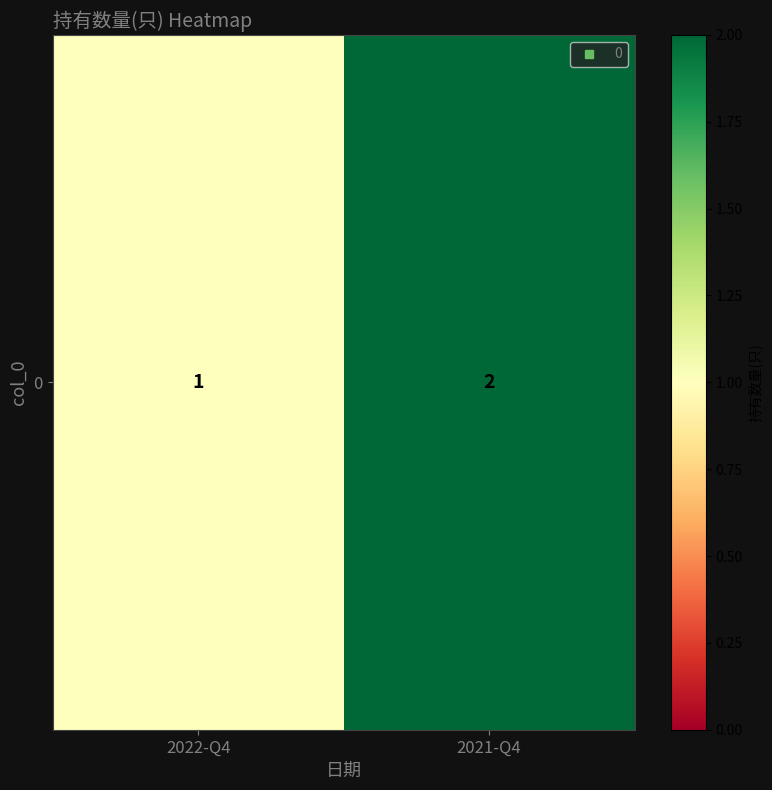

Which label corresponds to the largest value in the chart?

2021-Q4